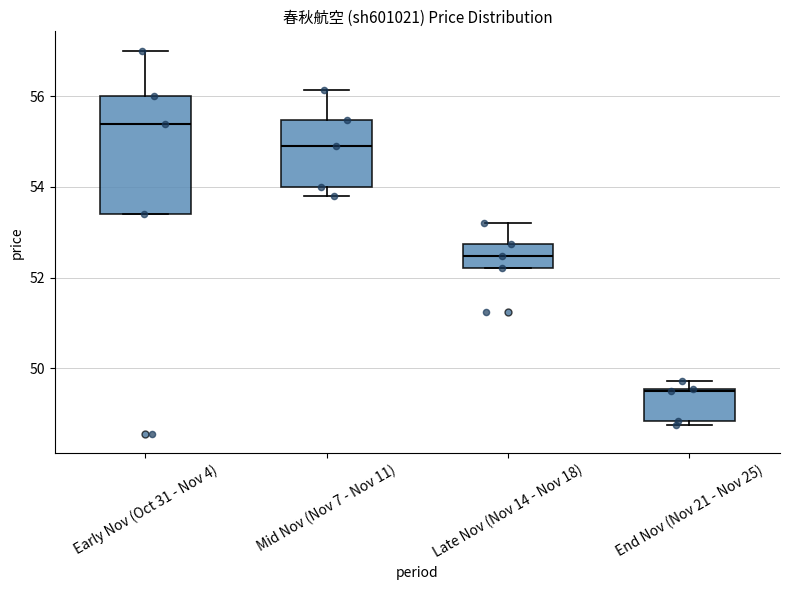

Reading left to right, read every box against the y-axis: the position of its median line, the range the box covers, and the ends of its whiskers. The values are not printed on the chart, so give them approximately, as read against the axis.

Early Nov (Oct 31 - Nov 4): median 55.4, box 53.4 to 56.0, whiskers 53.4 to 57.0
Mid Nov (Nov 7 - Nov 11): median 55.0, box 54.0 to 55.4, whiskers 53.8 to 56.2
Late Nov (Nov 14 - Nov 18): median 52.4, box 52.2 to 52.8, whiskers 52.2 to 53.2
End Nov (Nov 21 - Nov 25): median 49.6, box 48.8 to 49.6, whiskers 48.8 (just below the box's lower edge) to 49.8